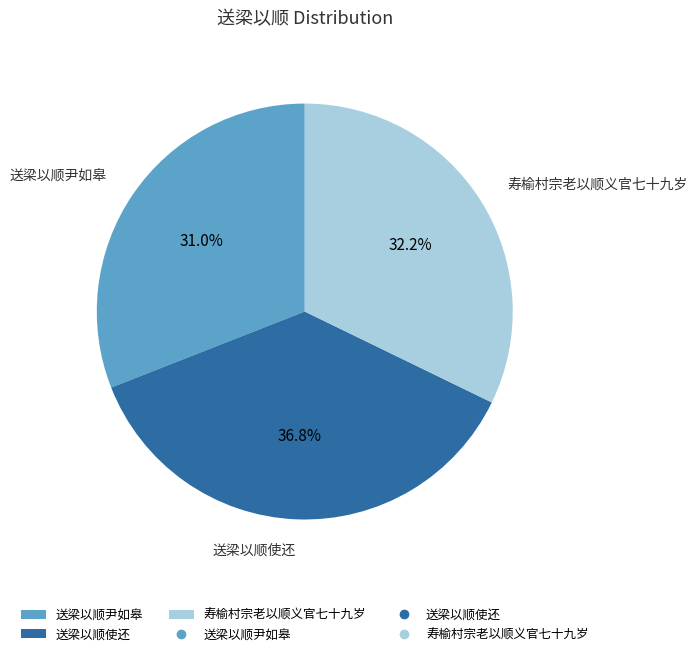

How many segments does this pie chart have?

3